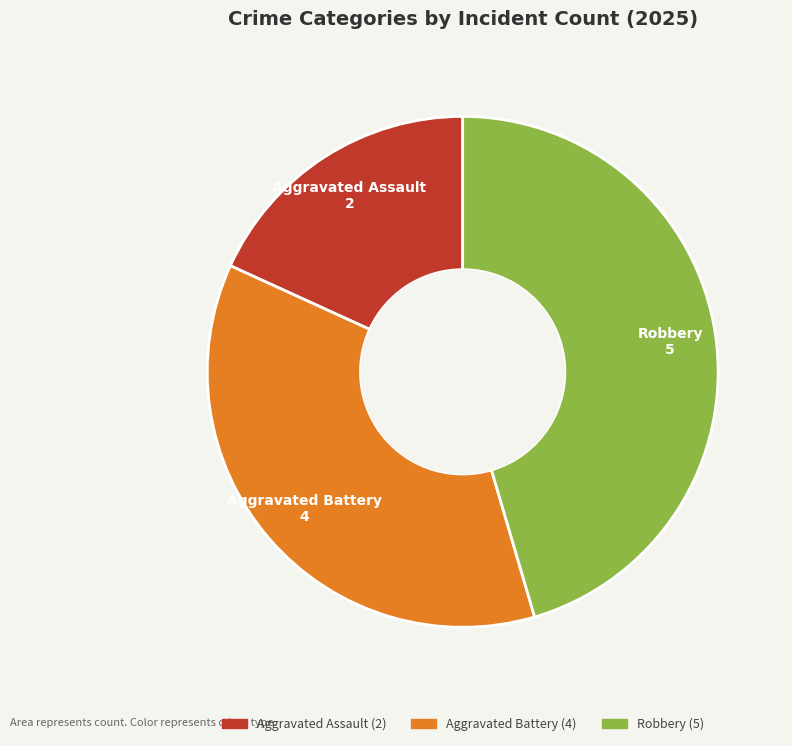

True or false: Aggravated Assault accounts for 18% of the total.

True